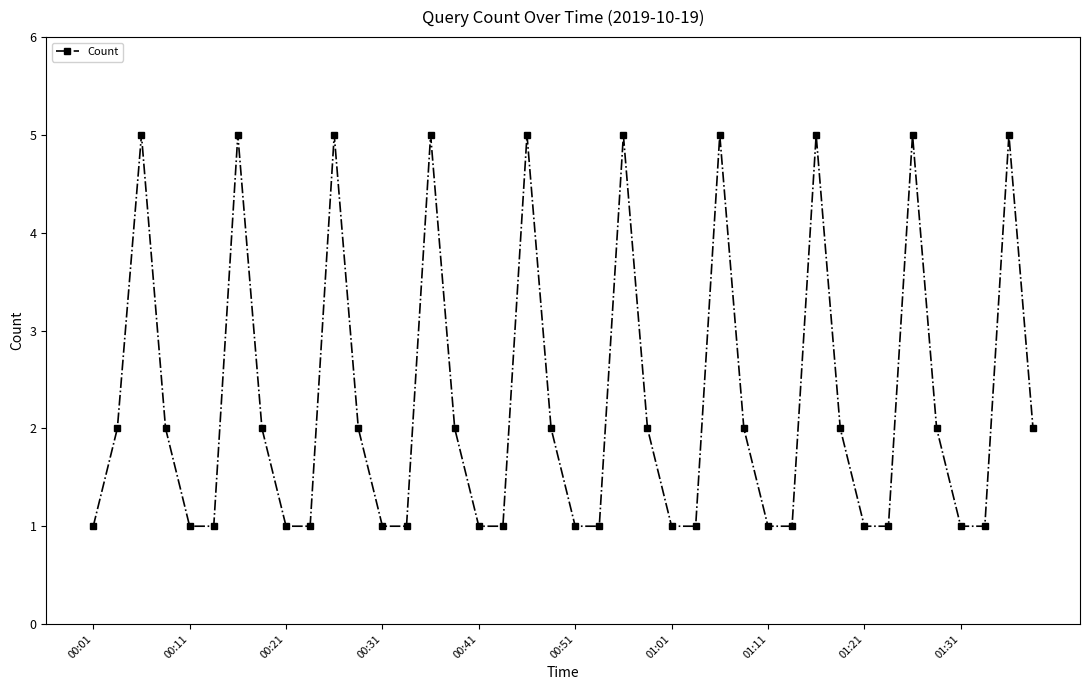

What is the greatest value displayed?

5